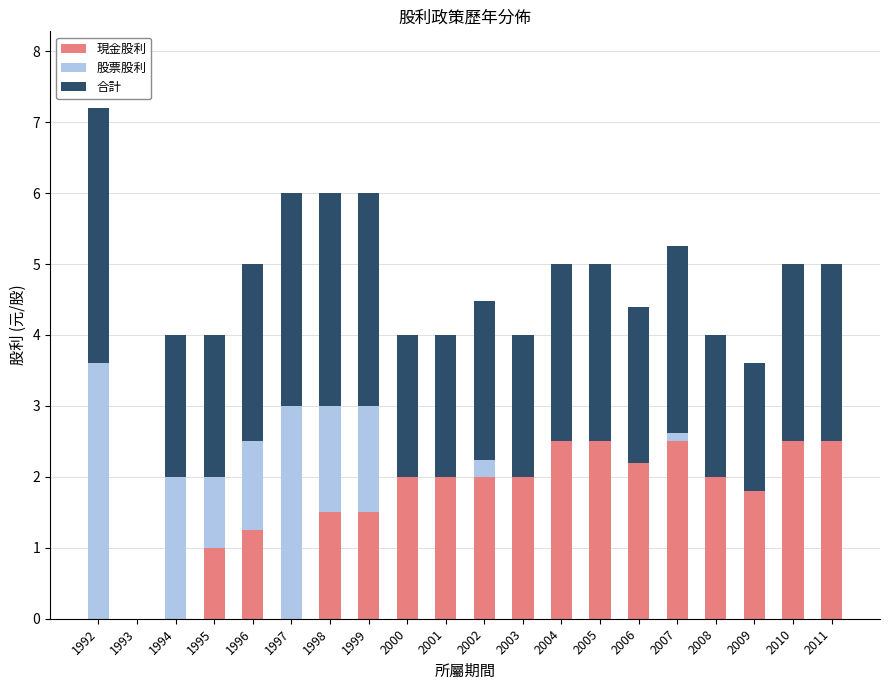

What are all the series names shown in the legend?

現金股利, 股票股利, 合計